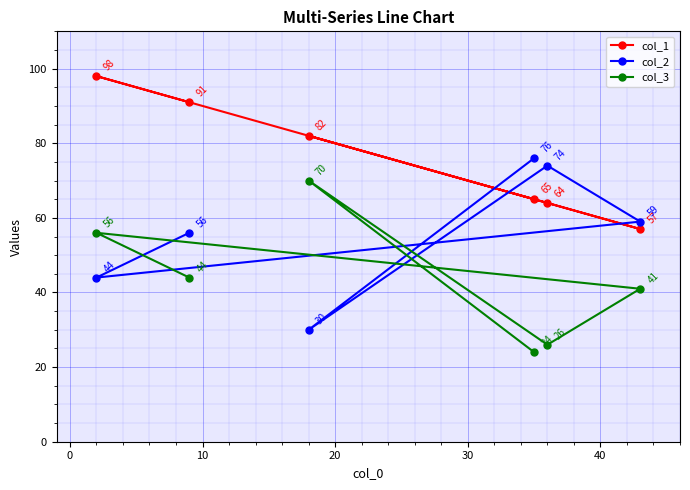

What is the minimum value for col_1?

57